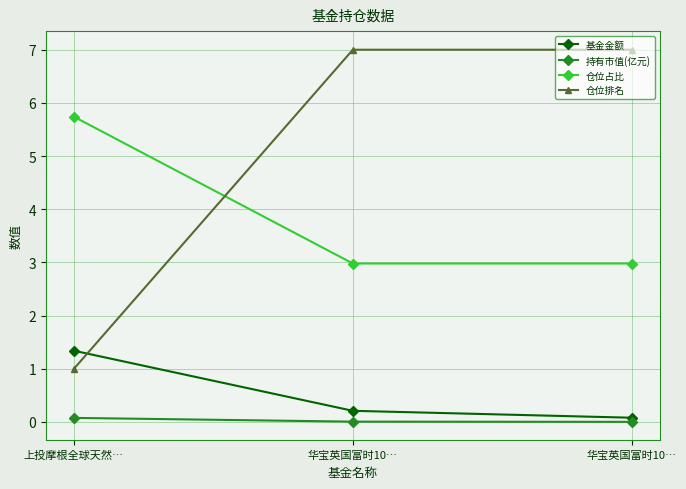

Does the chart have visible grid lines?

Yes